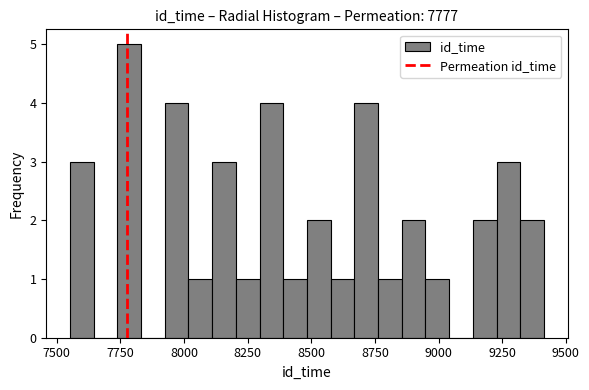

Read against the x-axis, roughly where is the centre of the tallest bar?

7800